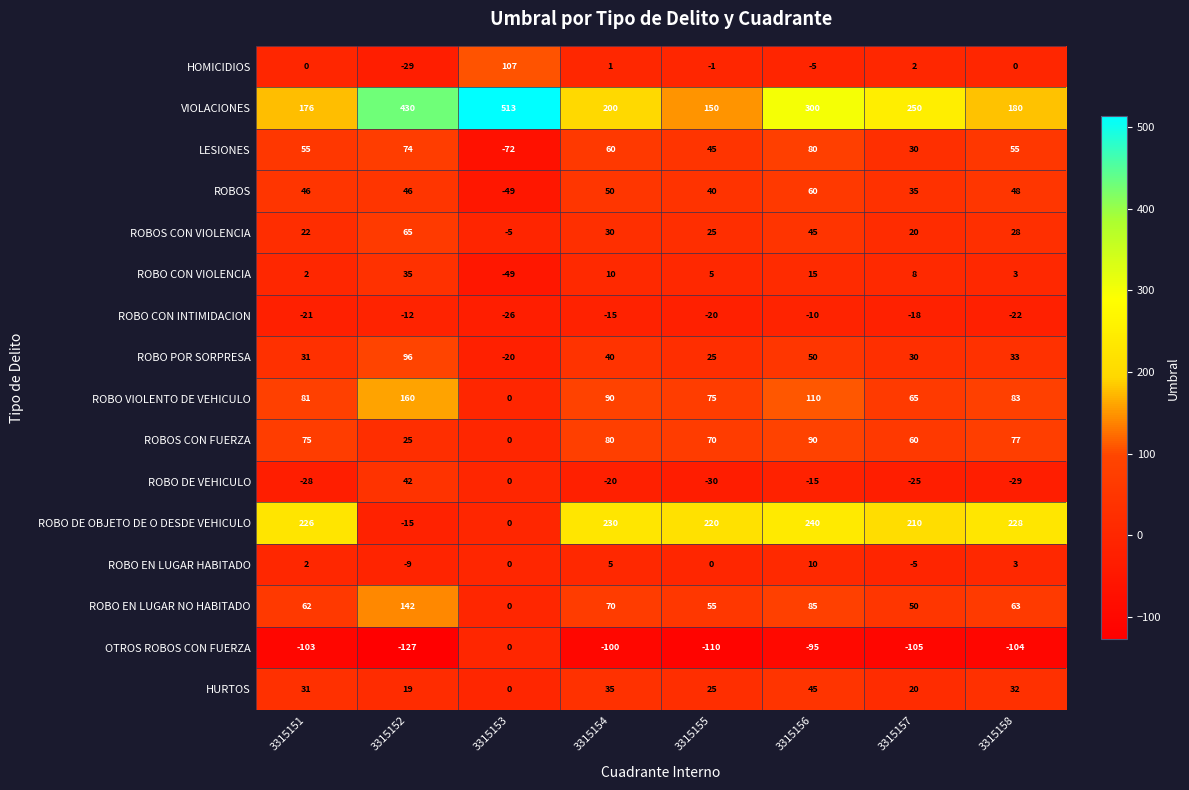

At which label is ROBO EN LUGAR NO HABITADO closest to 71?

3315154